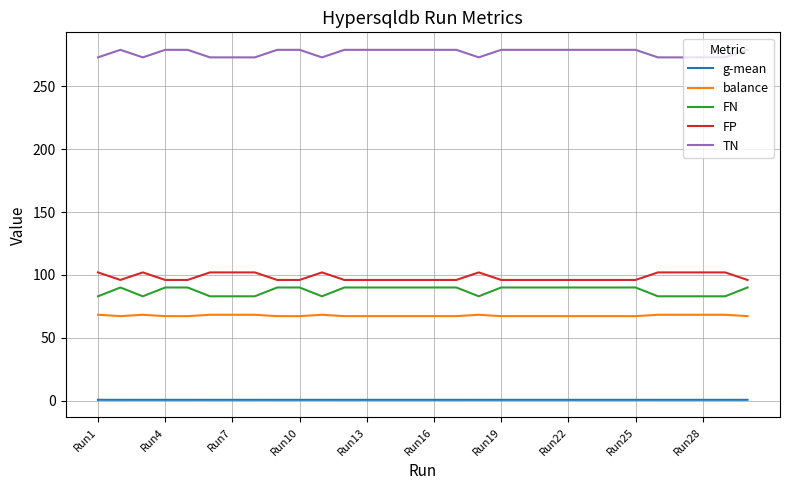

Which series has the largest total across all categories?

TN